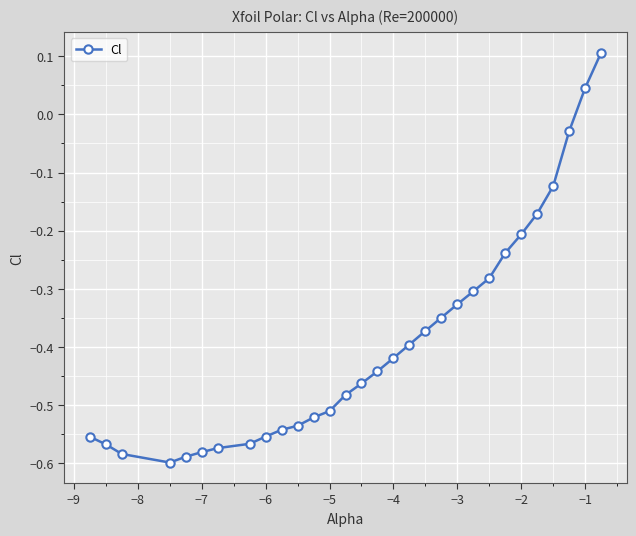

What is the difference between the maximum and minimum values?

0.7